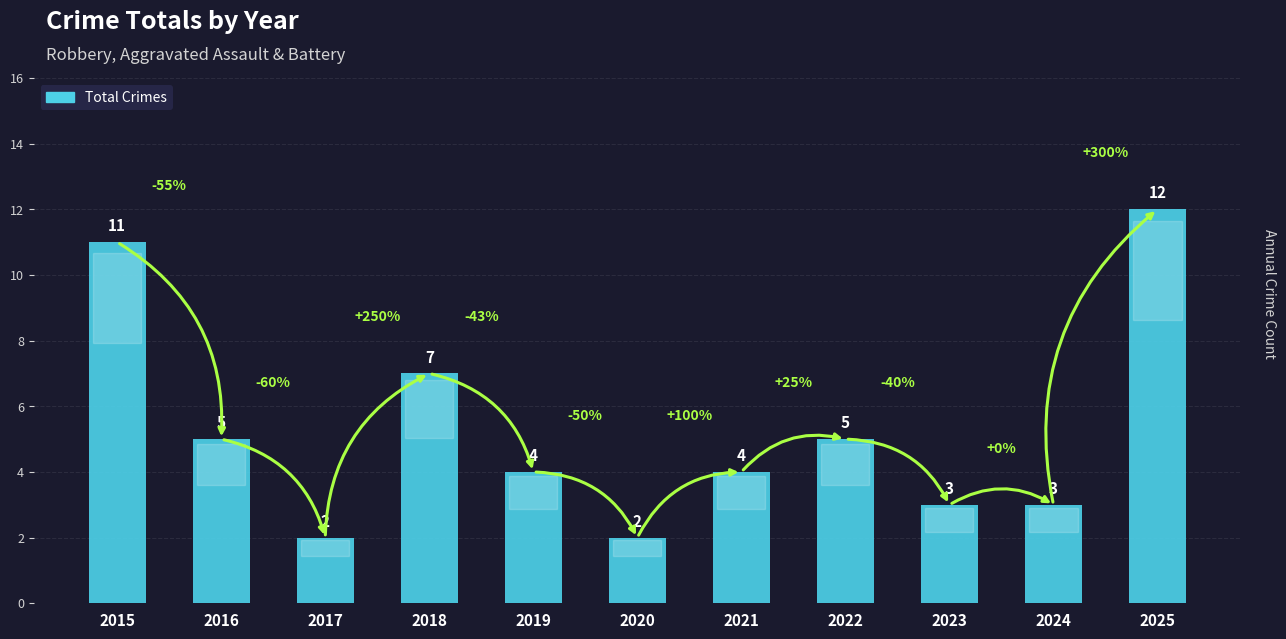

Which category has the highest value across all series?

2025